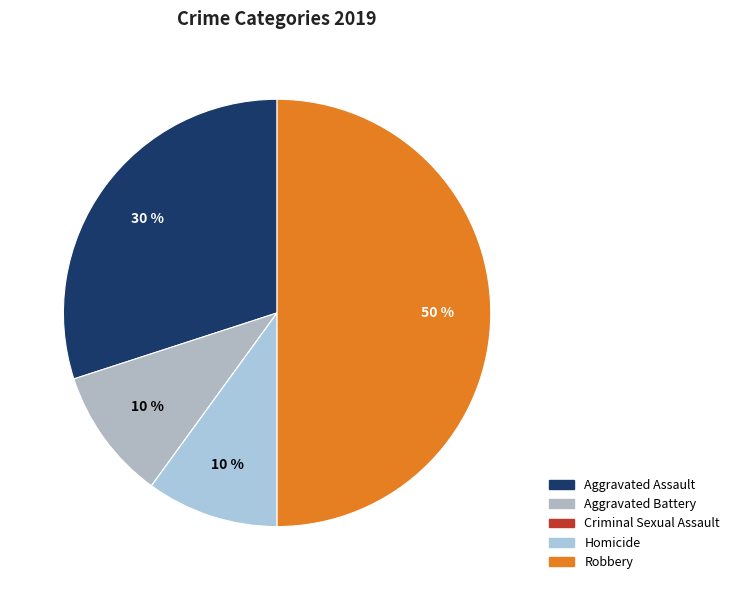

What percentage is NOT represented by Homicide?

90.0%